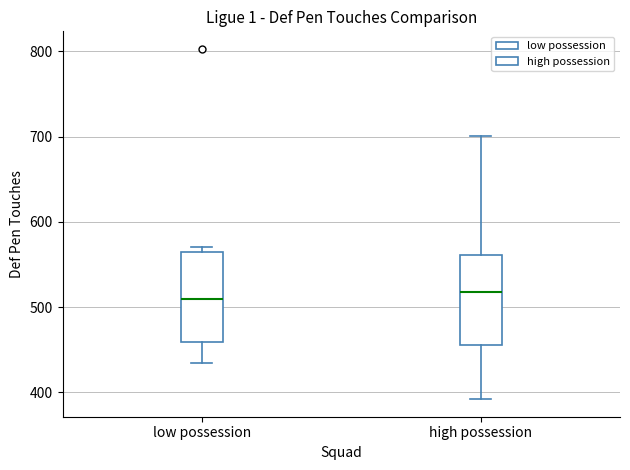

Where is the lower edge of the box for high possession on the y-axis? The values are not printed on the chart, so give them approximately, as read against the axis.

460